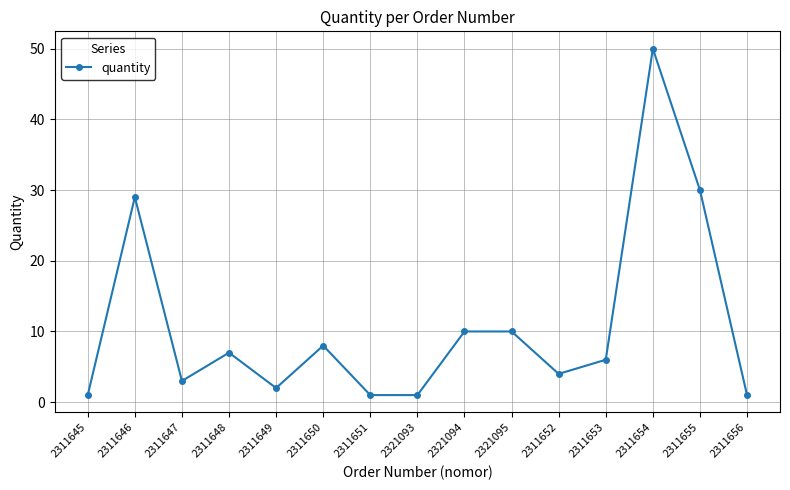

What is the approximate value at 2311650, to the nearest 10?

10